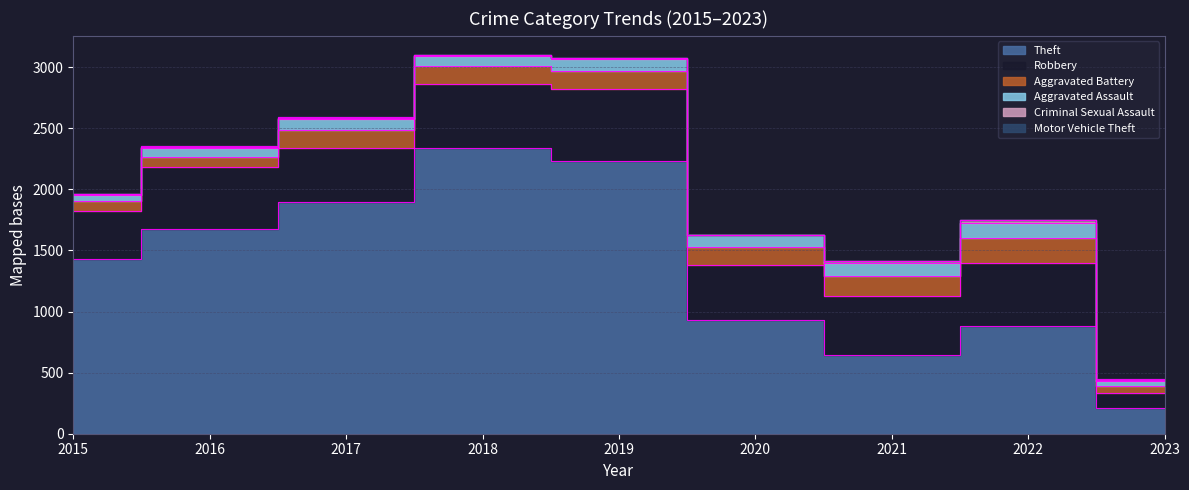

True or false: Aggravated Battery and Motor Vehicle Theft intersect in this chart.

False